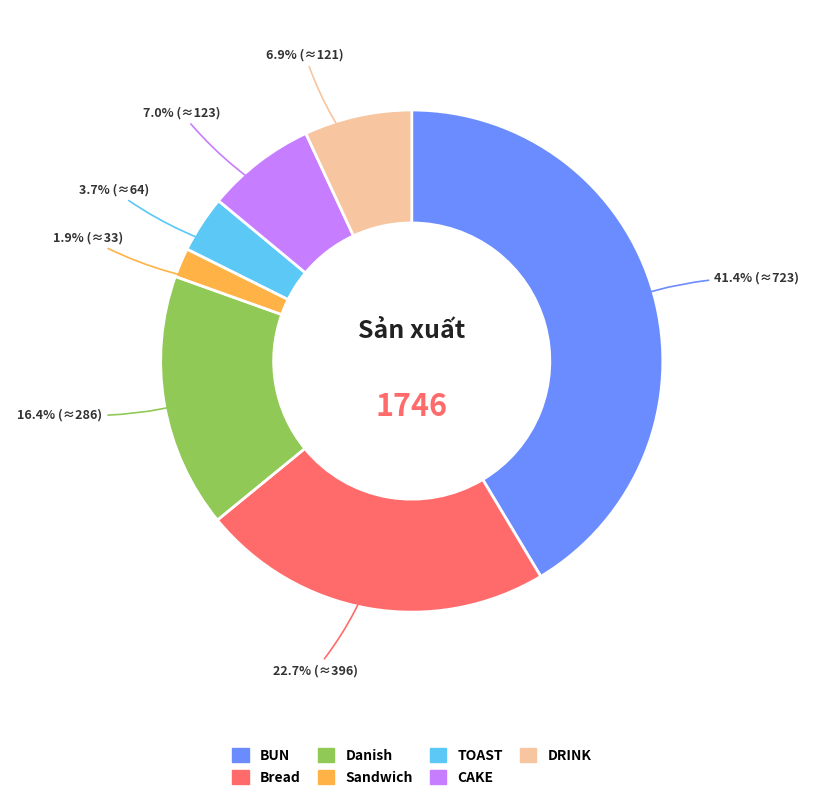

To the nearest percent, what percentage of the pie is CAKE?

7%